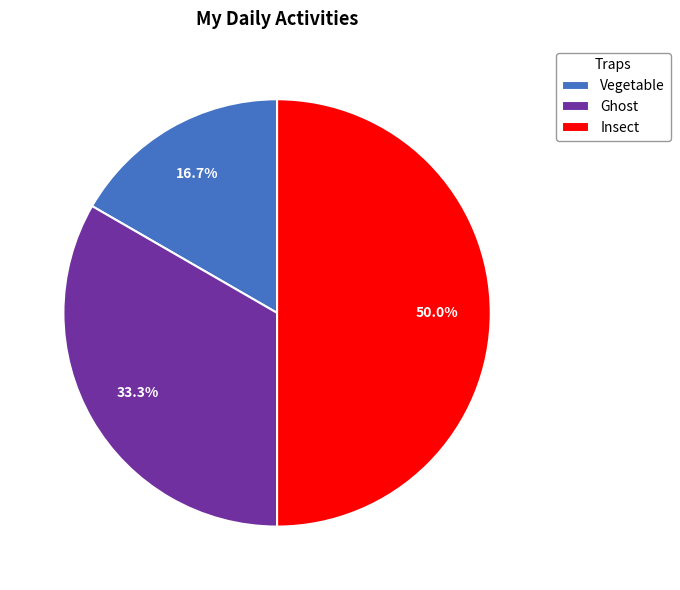

How many segments does this pie chart have?

3